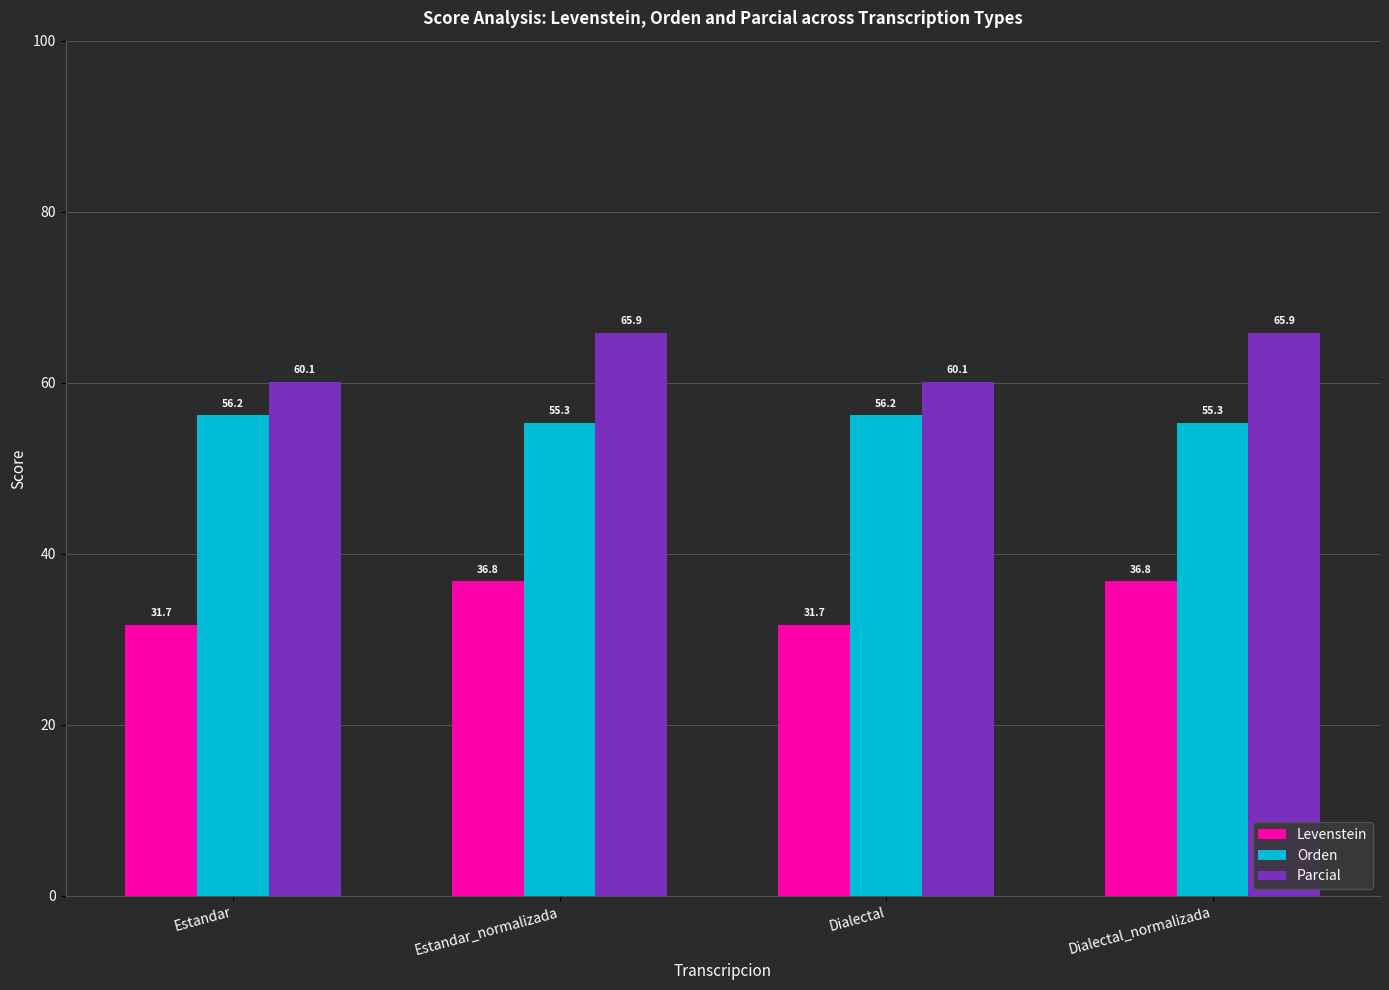

What is the highest value of the Levenstein series?

36.8